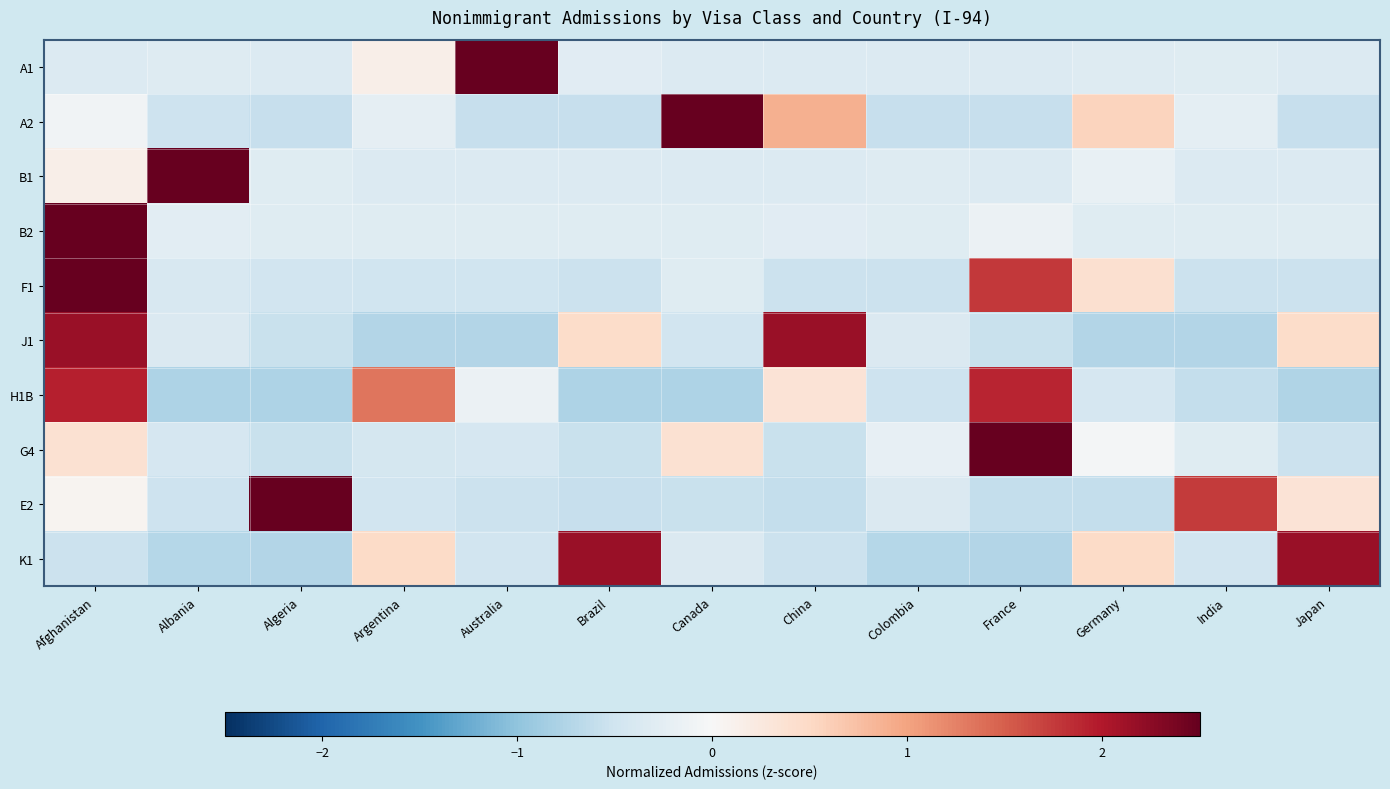

Reading left to right, what are all the values shown in this chart?

A1: Afghanistan=-0.3	Albania=-0.3	Algeria=-0.3	Argentina=0.2	Australia=3.4	Brazil=-0.3	Canada=-0.3	China=-0.3	Colombia=-0.3	France=-0.3	Germany=-0.3	India=-0.3	Japan=-0.3
A2: Afghanistan=-0.1	Albania=-0.5	Algeria=-0.6	Argentina=-0.2	Australia=-0.6	Brazil=-0.6	Canada=3.1	China=0.9	Colombia=-0.6	France=-0.6	Germany=0.6	India=-0.2	Japan=-0.6
B1: Afghanistan=0.1	Albania=3.4	Algeria=-0.3	Argentina=-0.3	Australia=-0.3	Brazil=-0.3	Canada=-0.3	China=-0.3	Colombia=-0.3	France=-0.3	Germany=-0.2	India=-0.3	Japan=-0.3
B2: Afghanistan=3.5	Albania=-0.3	Algeria=-0.3	Argentina=-0.3	Australia=-0.3	Brazil=-0.3	Canada=-0.3	China=-0.3	Colombia=-0.3	France=-0.1	Germany=-0.3	India=-0.3	Japan=-0.3
F1: Afghanistan=2.7	Albania=-0.4	Algeria=-0.5	Argentina=-0.5	Australia=-0.5	Brazil=-0.5	Canada=-0.3	China=-0.5	Colombia=-0.5	France=1.8	Germany=0.4	India=-0.5	Japan=-0.5
J1: Afghanistan=2.2	Albania=-0.4	Algeria=-0.6	Argentina=-0.7	Australia=-0.7	Brazil=0.5	Canada=-0.5	China=2.2	Colombia=-0.4	France=-0.6	Germany=-0.7	India=-0.7	Japan=0.5
H1B: Afghanistan=1.9	Albania=-0.8	Algeria=-0.8	Argentina=1.3	Australia=-0.1	Brazil=-0.8	Canada=-0.8	China=0.3	Colombia=-0.5	France=1.9	Germany=-0.4	India=-0.6	Japan=-0.7
G4: Afghanistan=0.4	Albania=-0.4	Algeria=-0.6	Argentina=-0.4	Australia=-0.4	Brazil=-0.6	Canada=0.4	China=-0.6	Colombia=-0.2	France=3.3	Germany=-0.1	India=-0.3	Japan=-0.5
E2: Afghanistan=0.1	Albania=-0.5	Algeria=2.7	Argentina=-0.5	Australia=-0.5	Brazil=-0.6	Canada=-0.6	China=-0.6	Colombia=-0.4	France=-0.6	Germany=-0.6	India=1.7	Japan=0.3
K1: Afghanistan=-0.5	Albania=-0.7	Algeria=-0.7	Argentina=0.5	Australia=-0.5	Brazil=2.2	Canada=-0.4	China=-0.5	Colombia=-0.7	France=-0.7	Germany=0.5	India=-0.5	Japan=2.2